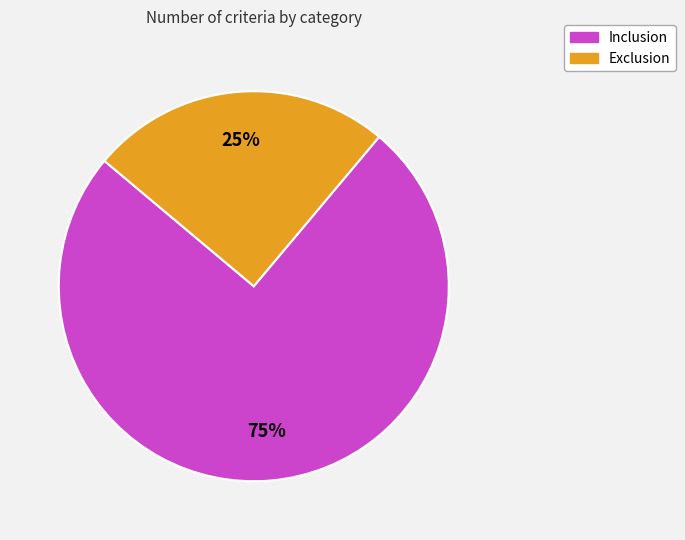

Which slice is the smallest?

Exclusion